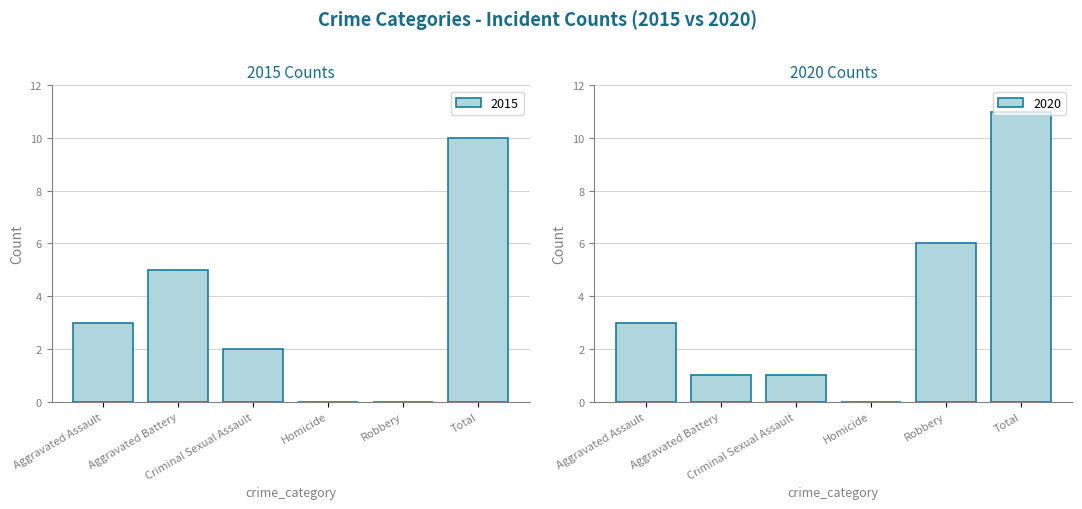

What is the sum of all 2015 values?

20